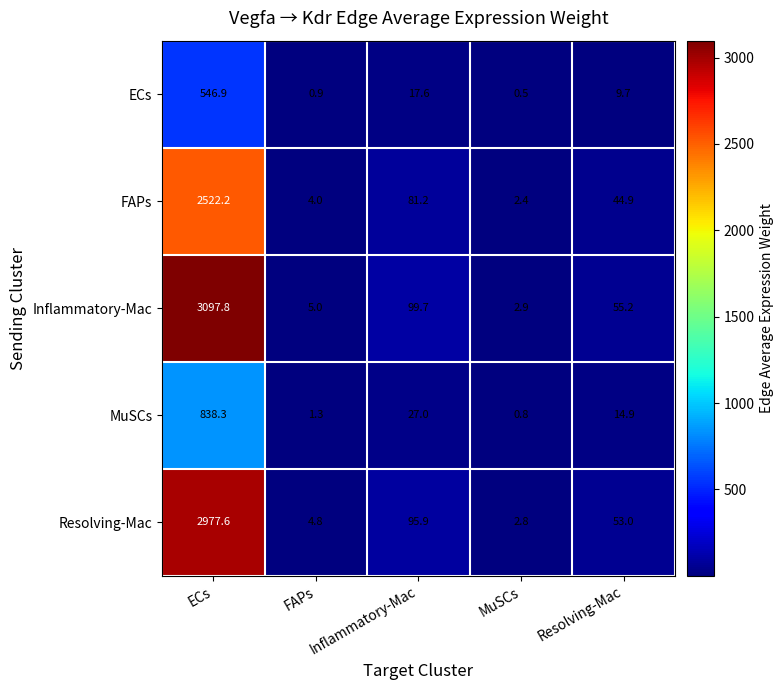

What is the minimum value shown in the chart?

0.5